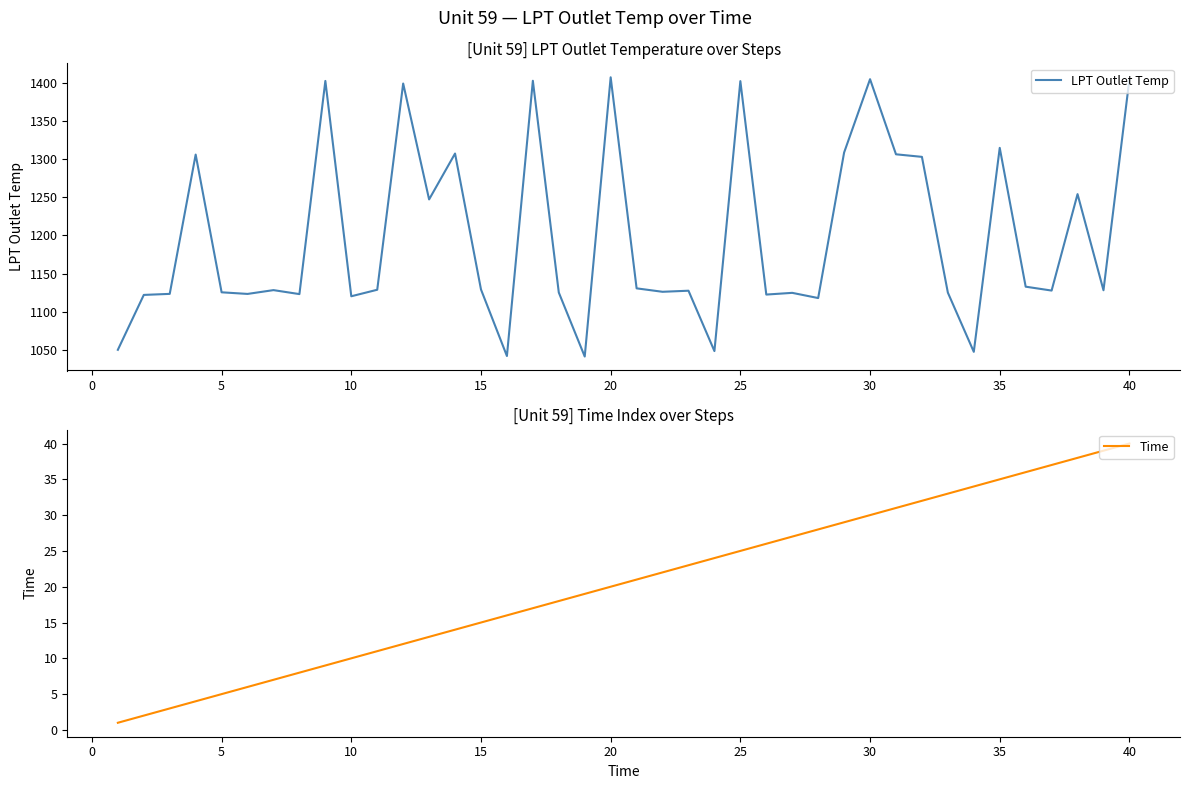

Which series has the largest total across all categories?

LPT Outlet Temp